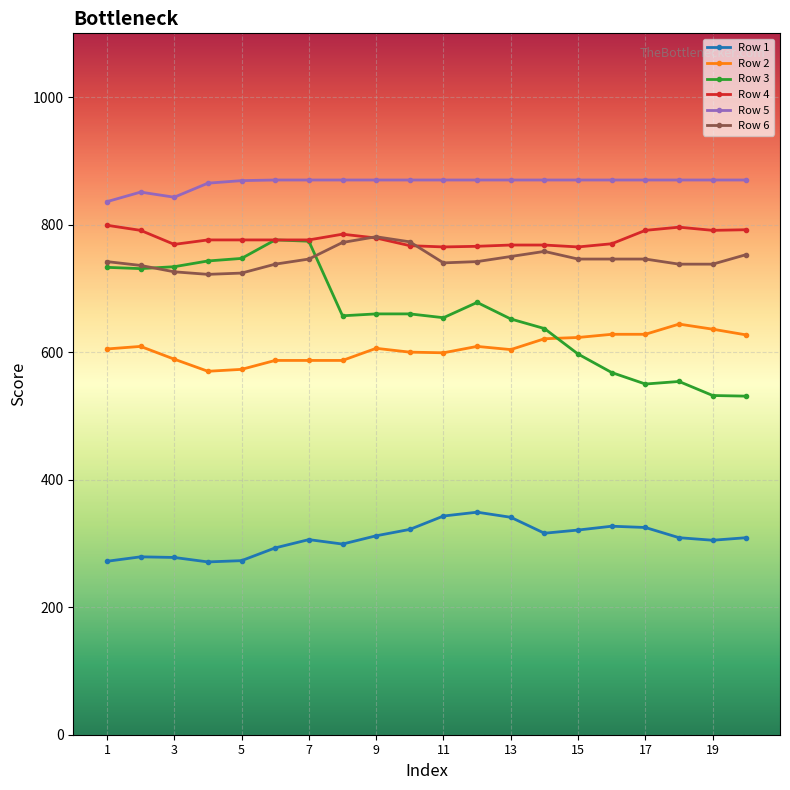

What are all the series names shown in the legend?

Row 1, Row 2, Row 3, Row 4, Row 5, Row 6